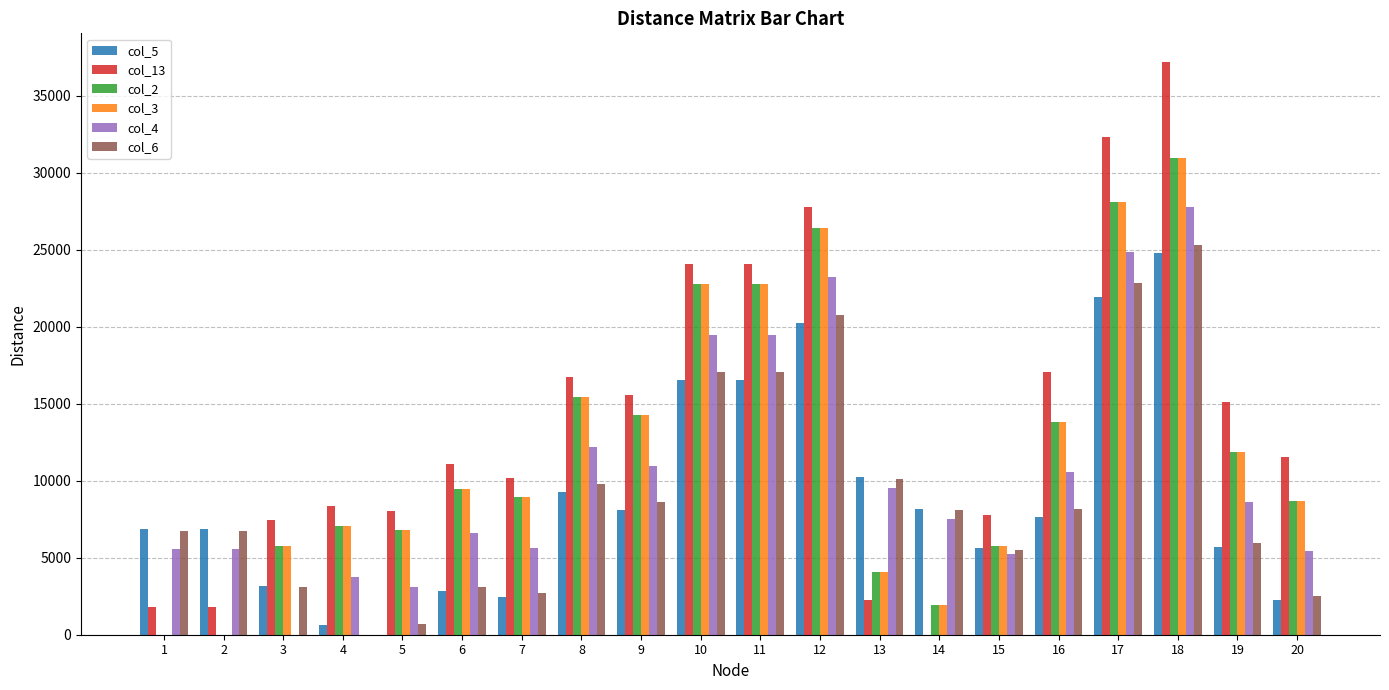

Which series has the largest total across all categories?

col_13